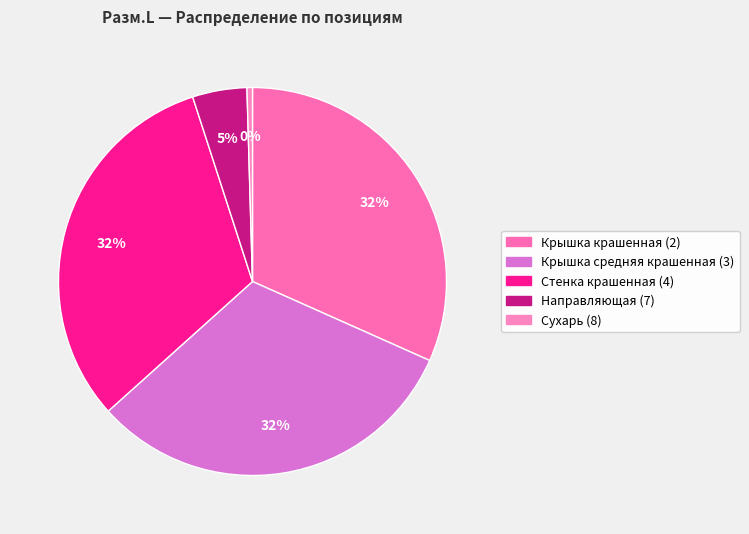

Is it true that Крышка крашенная (2) is 32% of the pie?

True